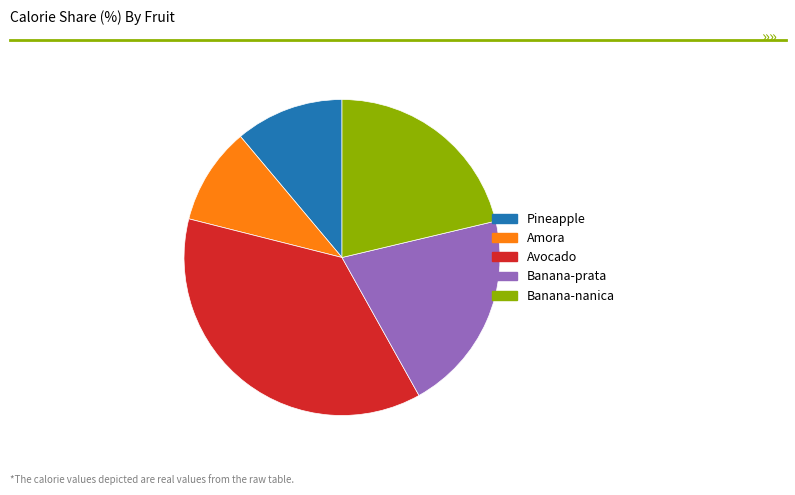

What is the largest slice in the pie chart?

Avocado